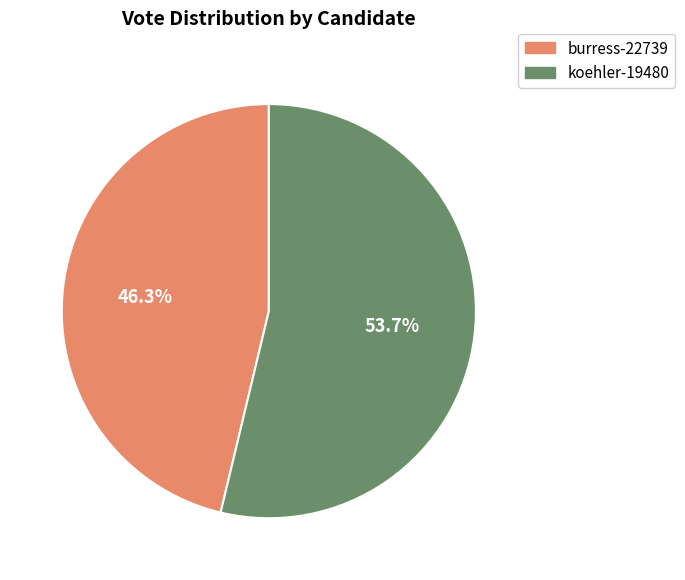

What percentage is NOT represented by burress-22739?

53.7%